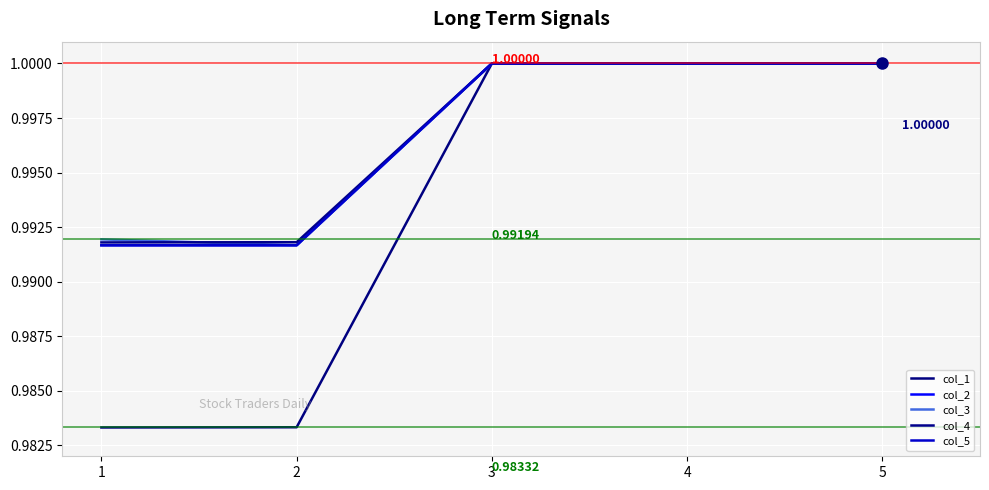

Does the chart have visible grid lines?

Yes